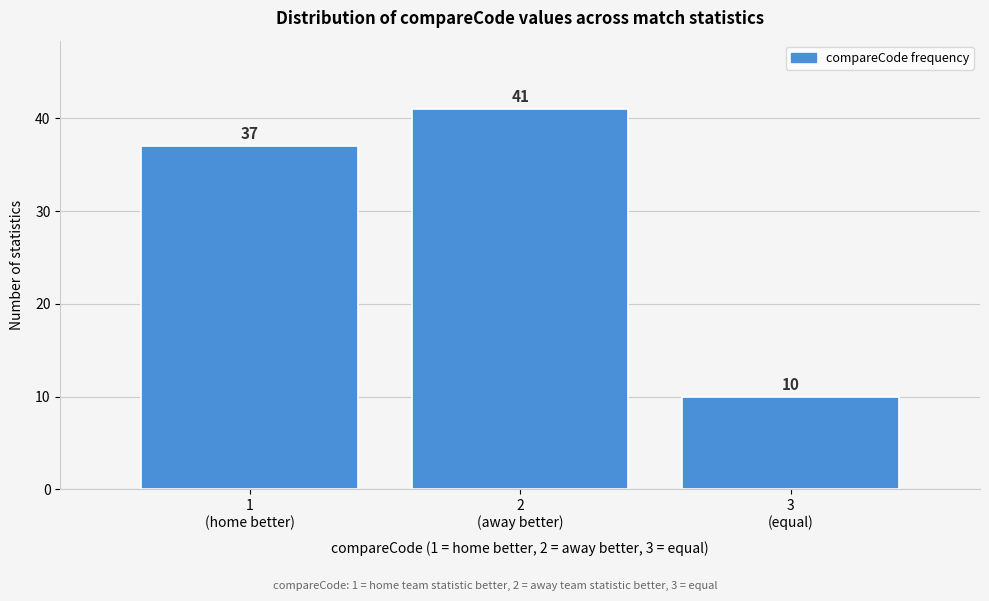

Reading left to right, transcribe all the data shown in this chart.

37	41	10